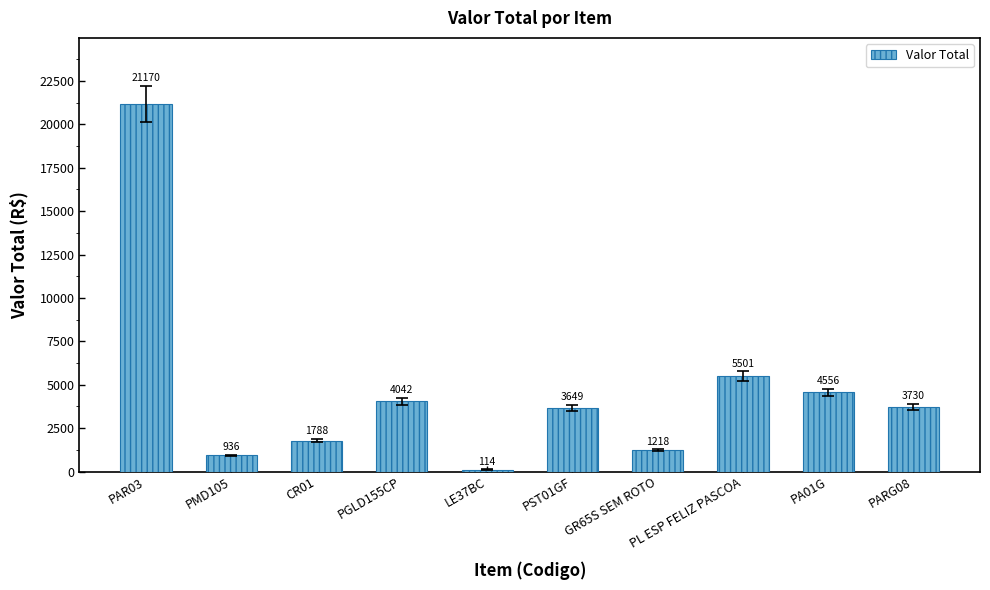

List the labels in order of value, smallest first.

LE37BC, PMD105, GR65S SEM ROTO, CR01, PST01GF, PARG08, PGLD155CP, PA01G, PL ESP FELIZ PASCOA, PAR03